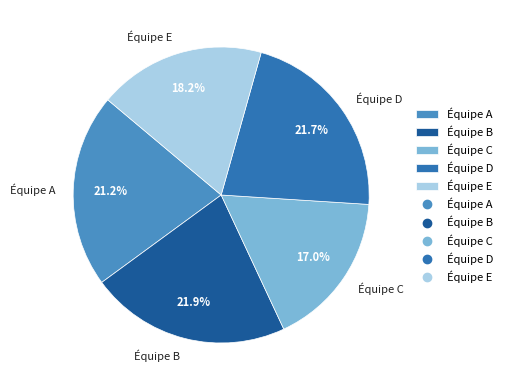

True or false: Équipe B accounts for 22% of the total.

True